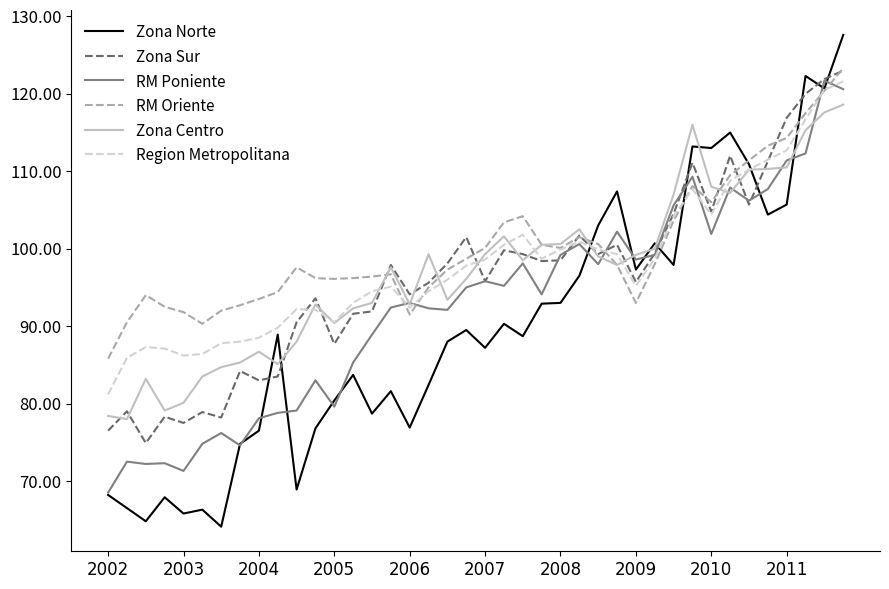

Does the chart have visible grid lines?

No